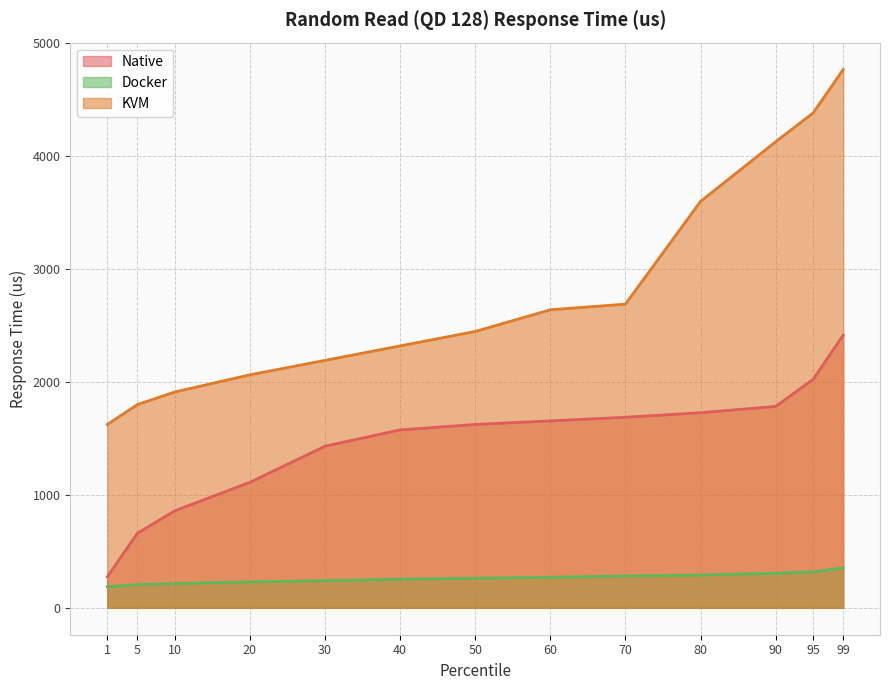

What is the difference between the second highest and second lowest values in the Docker series?

113